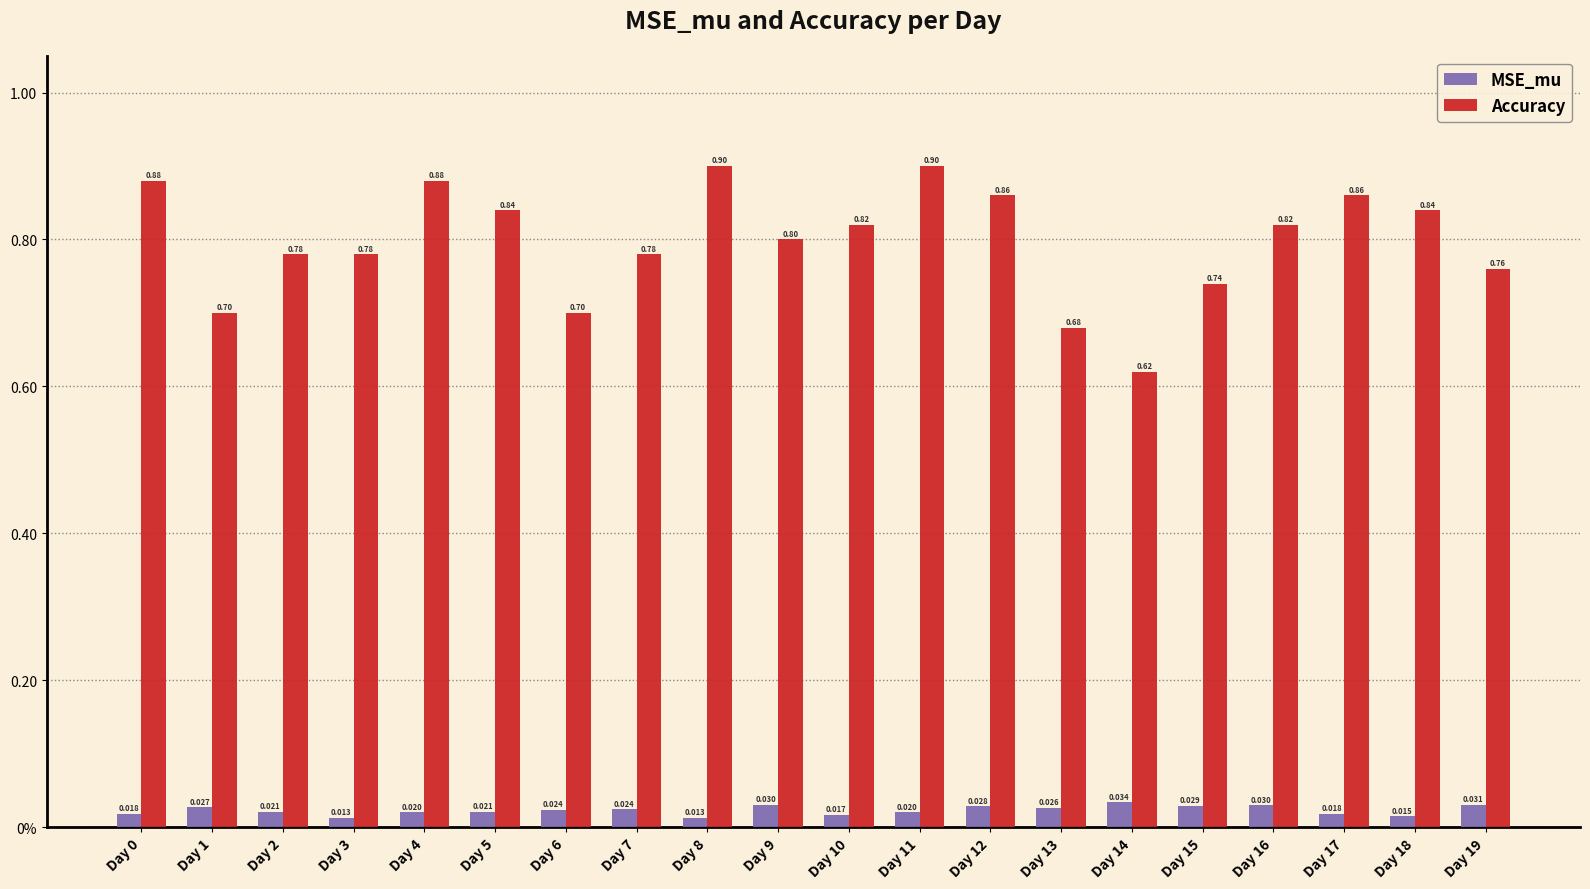

Reading right to left, list all the values displayed in this chart.

MSE_mu: 0.0	0.0	0.0	0.0	0.0	0.0	0.0	0.0	0.0	0.0	0.0	0.0	0.0	0.0	0.0	0.0	0.0	0.0	0.0	0.0
Accuracy: 0.8	0.8	0.9	0.8	0.7	0.6	0.7	0.9	0.9	0.8	0.8	0.9	0.8	0.7	0.8	0.9	0.8	0.8	0.7	0.9